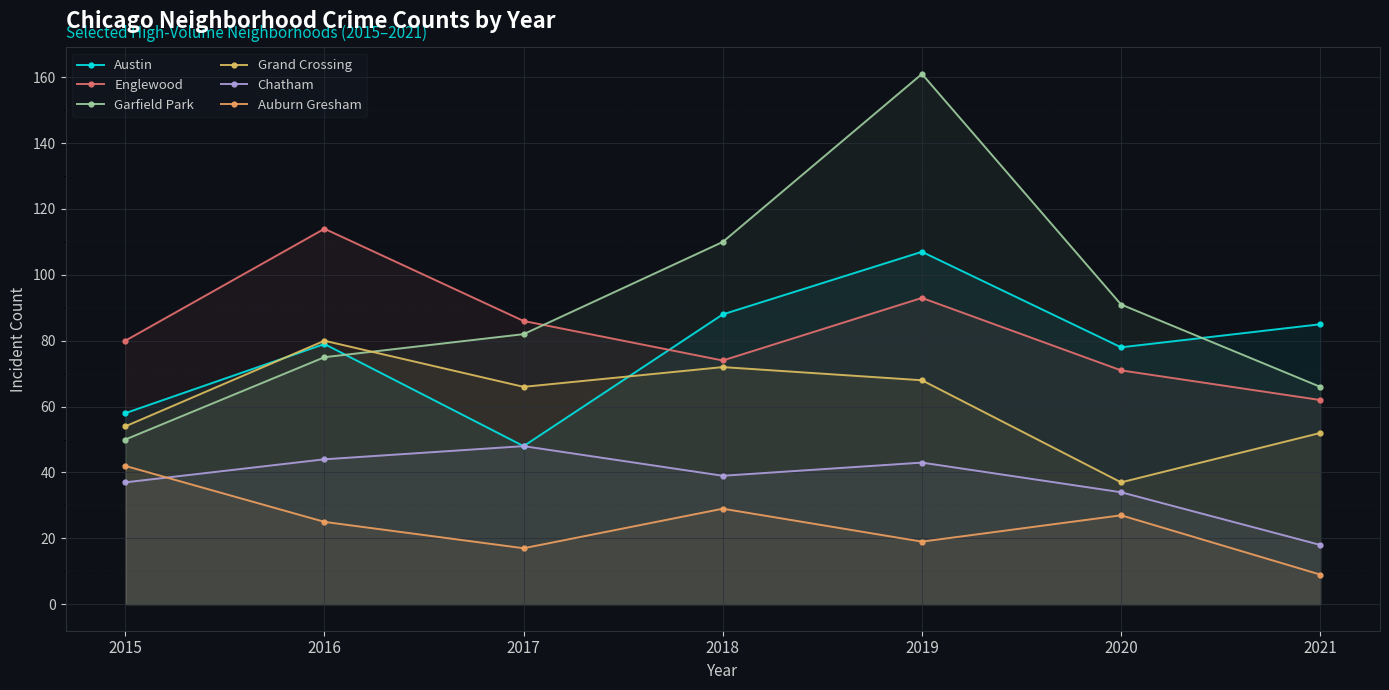

List the labels in order of Englewood value, largest first.

2016, 2019, 2017, 2015, 2018, 2020, 2021